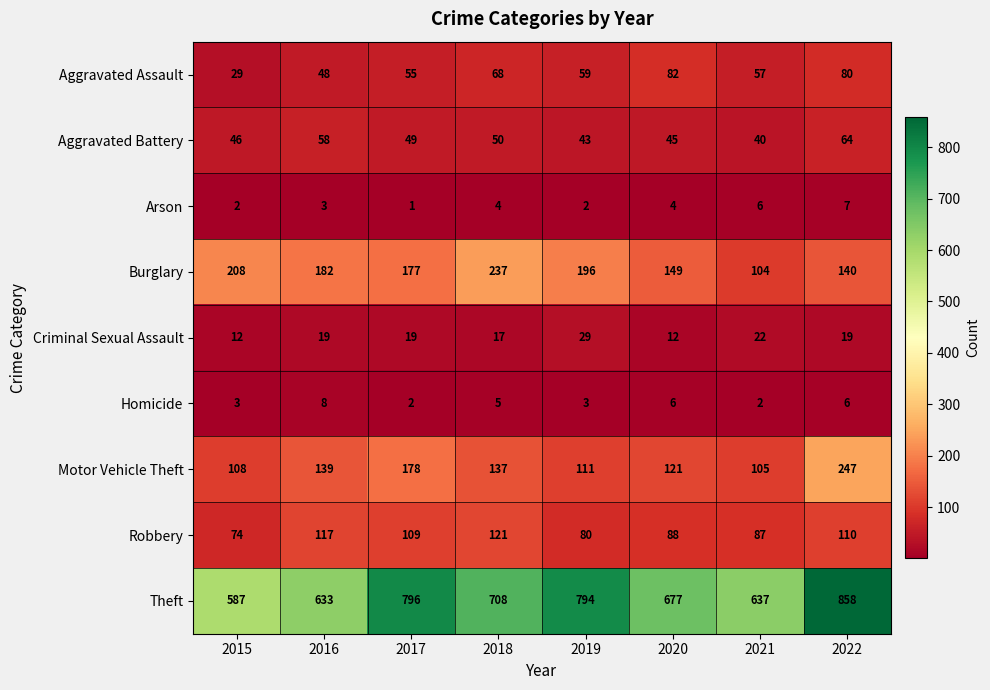

What is the difference between the Motor Vehicle Theft values at 2017 and 2020?

57